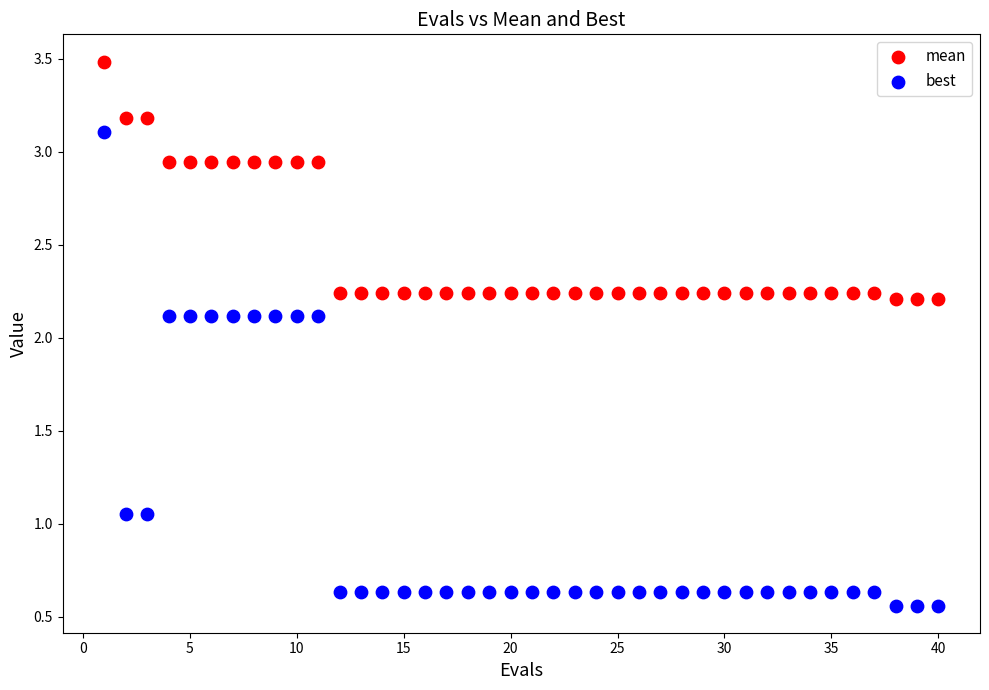

Across all data points, what is the range of X values (max minus min)?

39.0